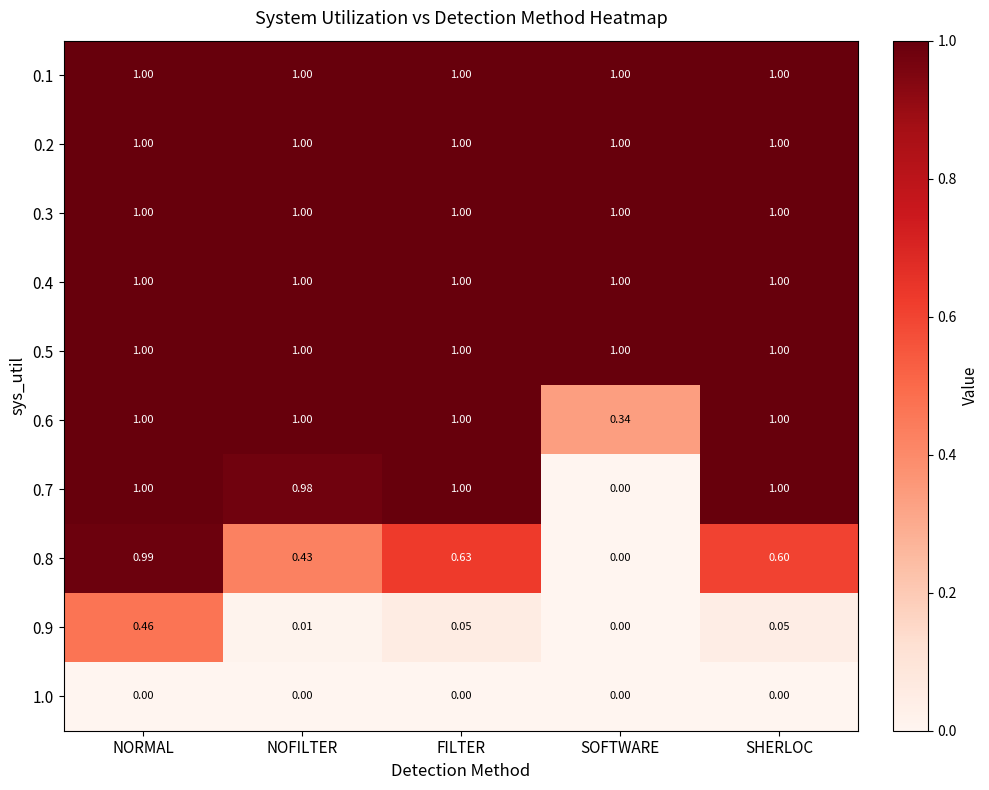

List the labels in order of 0.8 value, smallest first.

SOFTWARE, NOFILTER, SHERLOC, FILTER, NORMAL